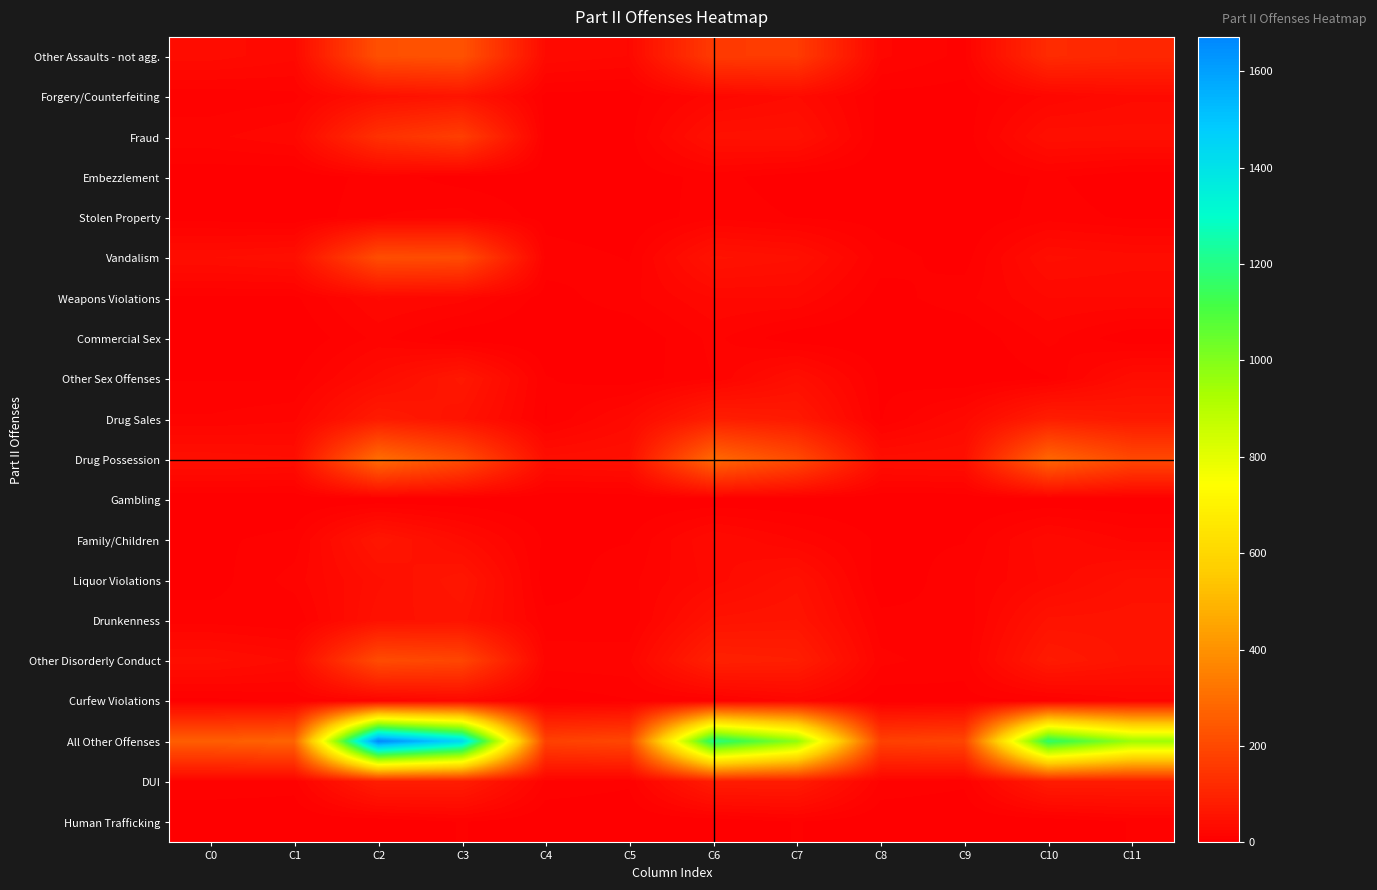

Reading left to right, list all the values displayed in this chart.

Other Assaults - not agg.: C0=36	C1=28	C2=220	C3=228	C4=31	C5=26	C6=162	C7=165	C8=21	C9=11	C10=120	C11=109
Forgery/Counterfeiting: C0=8	C1=11	C2=46	C3=58	C4=4	C5=3	C6=23	C7=33	C8=4	C9=3	C10=21	C11=31
Fraud: C0=18	C1=25	C2=136	C3=172	C4=4	C5=4	C6=48	C7=50	C8=3	C9=2	C10=44	C11=43
Embezzlement: C0=1	C1=0	C2=10	C3=3	C4=1	C5=2	C6=9	C7=2	C8=1	C9=1	C10=8	C11=1
Stolen Property: C0=3	C1=0	C2=13	C3=16	C4=3	C5=0	C6=11	C7=6	C8=3	C9=0	C10=10	C11=5
Vandalism: C0=39	C1=44	C2=214	C3=209	C4=11	C5=6	C6=54	C7=47	C8=10	C9=3	C10=41	C11=36
Weapons Violations: C0=5	C1=5	C2=27	C3=22	C4=3	C5=11	C6=26	C7=26	C8=3	C9=11	C10=26	C11=26
Commercial Sex: C0=0	C1=0	C2=15	C3=1	C4=0	C5=0	C6=15	C7=1	C8=0	C9=0	C10=15	C11=1
Other Sex Offenses: C0=6	C1=6	C2=35	C3=68	C4=7	C5=2	C6=13	C7=43	C8=5	C9=0	C10=6	C11=38
Drug Sales: C0=14	C1=18	C2=76	C3=53	C4=6	C5=29	C6=84	C7=71	C8=6	C9=28	C10=83	C11=70
Drug Possession: C0=44	C1=40	C2=300	C3=211	C4=42	C5=47	C6=288	C7=205	C8=42	C9=46	C10=282	C11=199
Gambling: C0=0	C1=0	C2=0	C3=0	C4=0	C5=0	C6=0	C7=0	C8=0	C9=0	C10=0	C11=0
Family/Children: C0=5	C1=9	C2=64	C3=35	C4=5	C5=6	C6=33	C7=19	C8=5	C9=6	C10=31	C11=18
Liquor Violations: C0=3	C1=16	C2=44	C3=64	C4=2	C5=11	C6=29	C7=49	C8=1	C9=11	C10=28	C11=47
Drunkenness: C0=10	C1=7	C2=50	C3=55	C4=9	C5=7	C6=54	C7=59	C8=9	C9=7	C10=54	C11=56
Other Disorderly Conduct: C0=42	C1=32	C2=209	C3=193	C4=17	C5=18	C6=92	C7=86	C8=15	C9=9	C10=74	C11=56
Curfew Violations: C0=4	C1=8	C2=14	C3=26	C4=1	C5=6	C6=7	C7=21	C8=1	C9=4	C10=6	C11=18
All Other Offenses: C0=258	C1=276	C2=1671	C3=1443	C4=181	C5=196	C6=1203	C7=978	C8=178	C9=191	C10=1171	C11=954
DUI: C0=12	C1=10	C2=84	C3=82	C4=12	C5=8	C6=79	C7=78	C8=12	C9=8	C10=78	C11=78
Human Trafficking: C0=0	C1=0	C2=0	C3=7	C4=0	C5=0	C6=0	C7=7	C8=0	C9=0	C10=0	C11=7